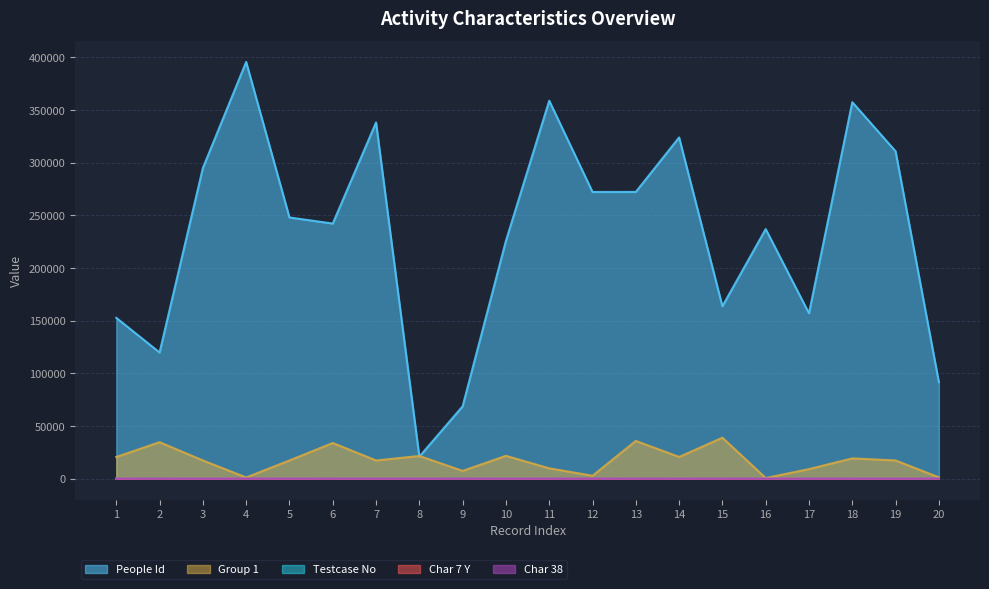

How many lines are shown in the chart?

5